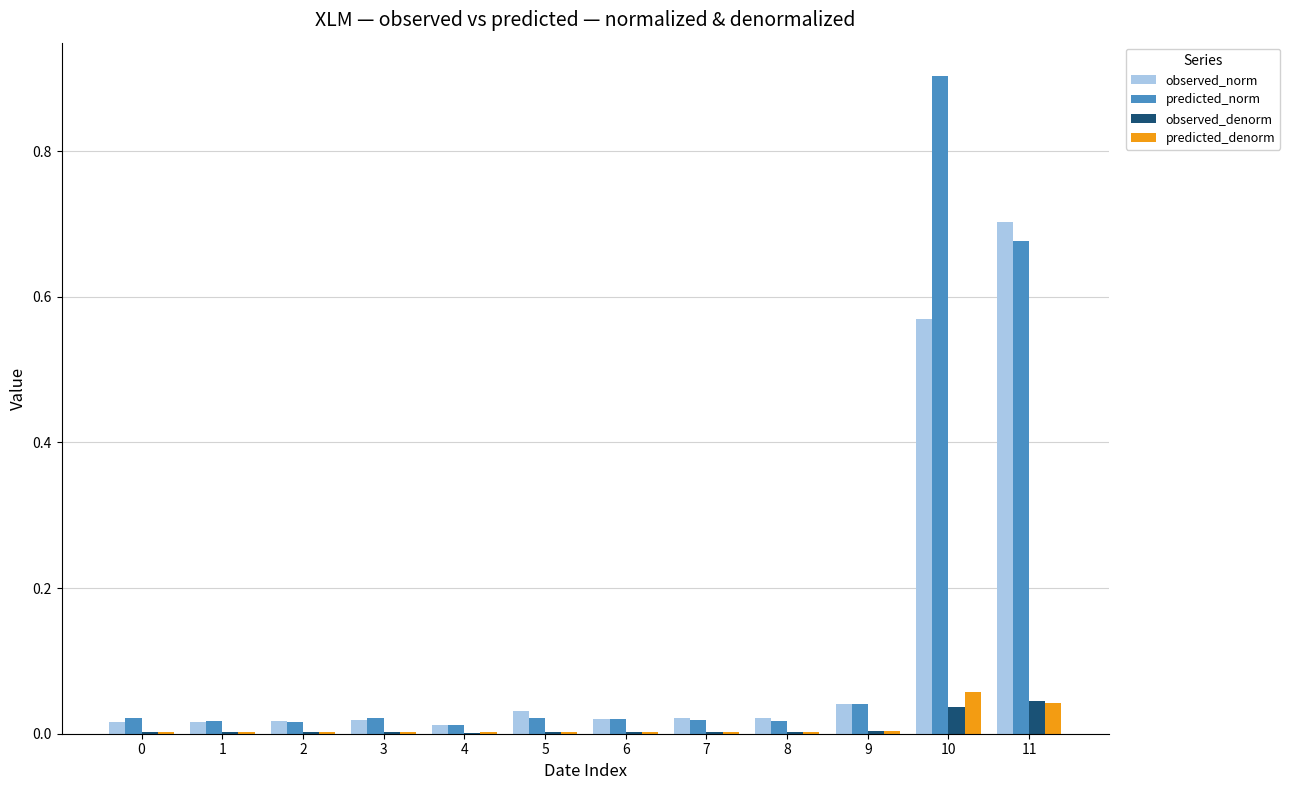

What is the highest value of the predicted_norm series?

0.9